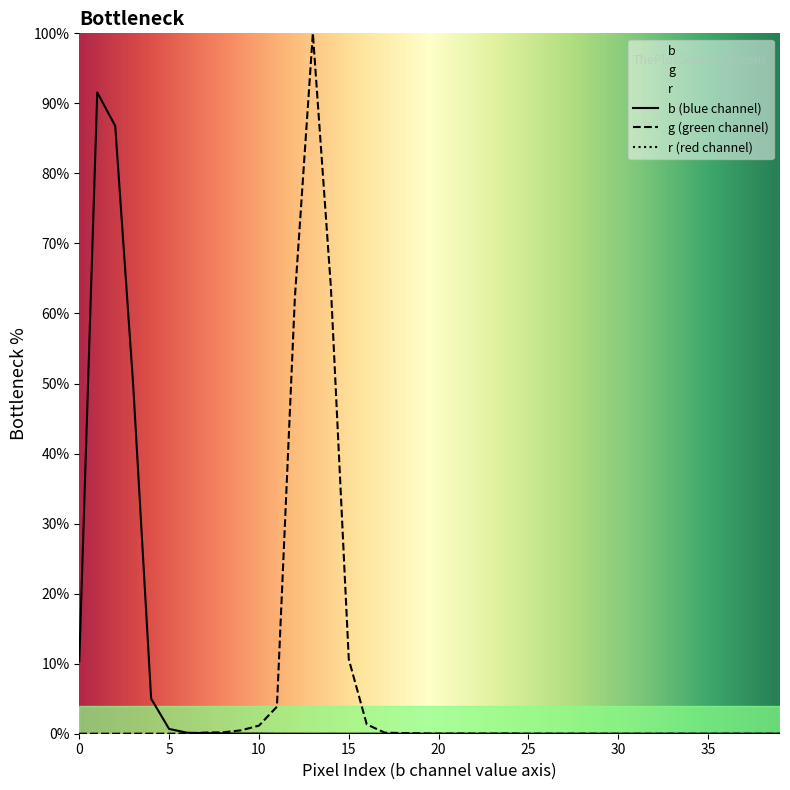

Reading left to right, transcribe all the data shown in this chart.

b: 10.3	91.6	86.8	49.8	5.0	0.7	0.1	0.1	0.1	0.0	0.0	0.0	0.0	0.0	0.0	0.0	0.0	0.0	0.0	0.0	0.0	0.0	0.0	0.0	0.0	0.0	0.0	0.0	0.0	0.0	0.0	0.0	0.0	0.0	0.0	0.0	0.0	0.0	0.0	0.0
g: 0.0	0.0	0.0	0.0	0.0	0.0	0.0	0.2	0.2	0.5	1.2	3.9	62.3	100.0	63.9	10.6	1.3	0.2	0.1	0.1	0.0	0.0	0.0	0.0	0.0	0.0	0.0	0.0	0.0	0.0	0.0	0.0	0.0	0.0	0.0	0.0	0.0	0.0	0.0	0.0